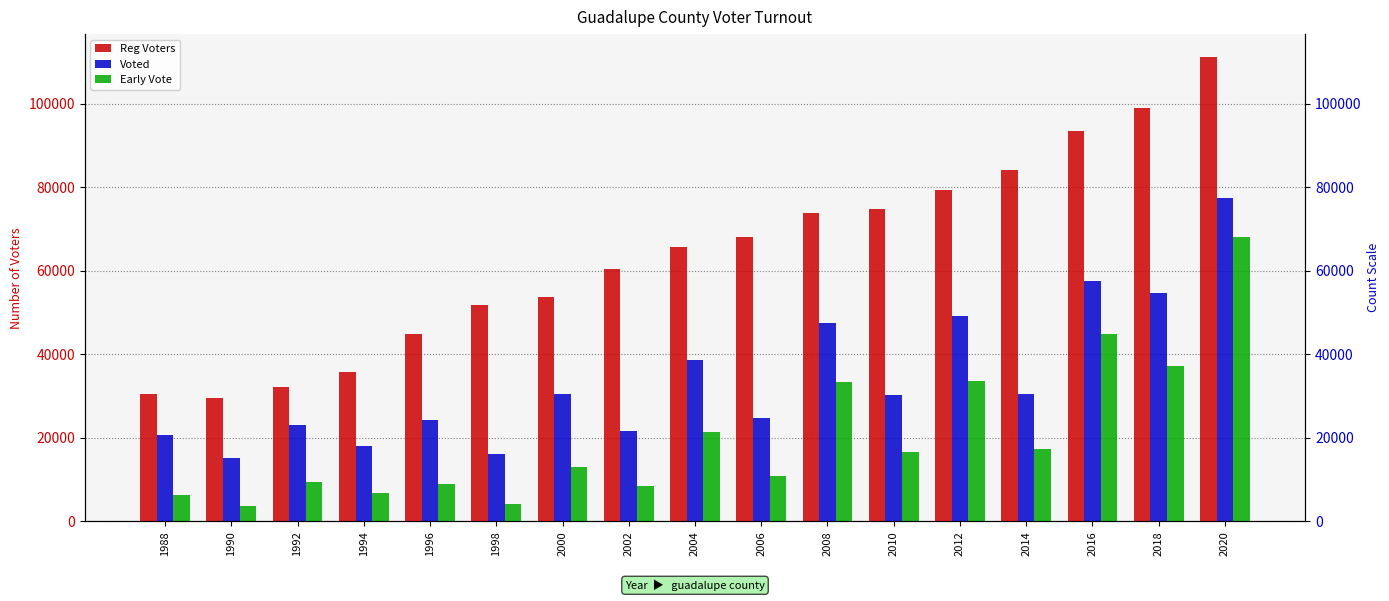

What is the value of the Voted bar at the 11th from the left?

47461